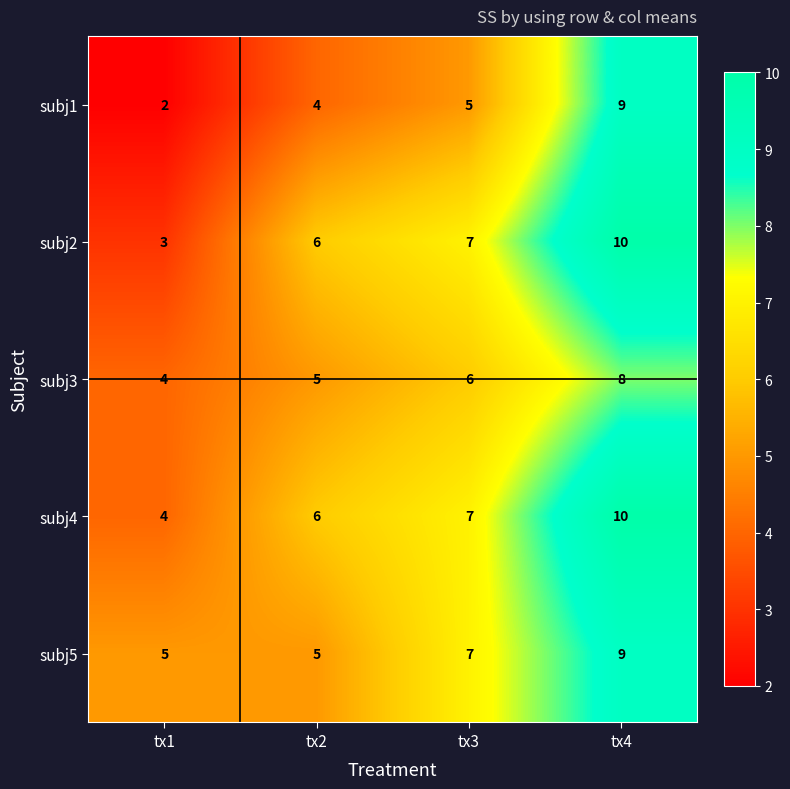

Which series has the largest total across all categories?

subj4